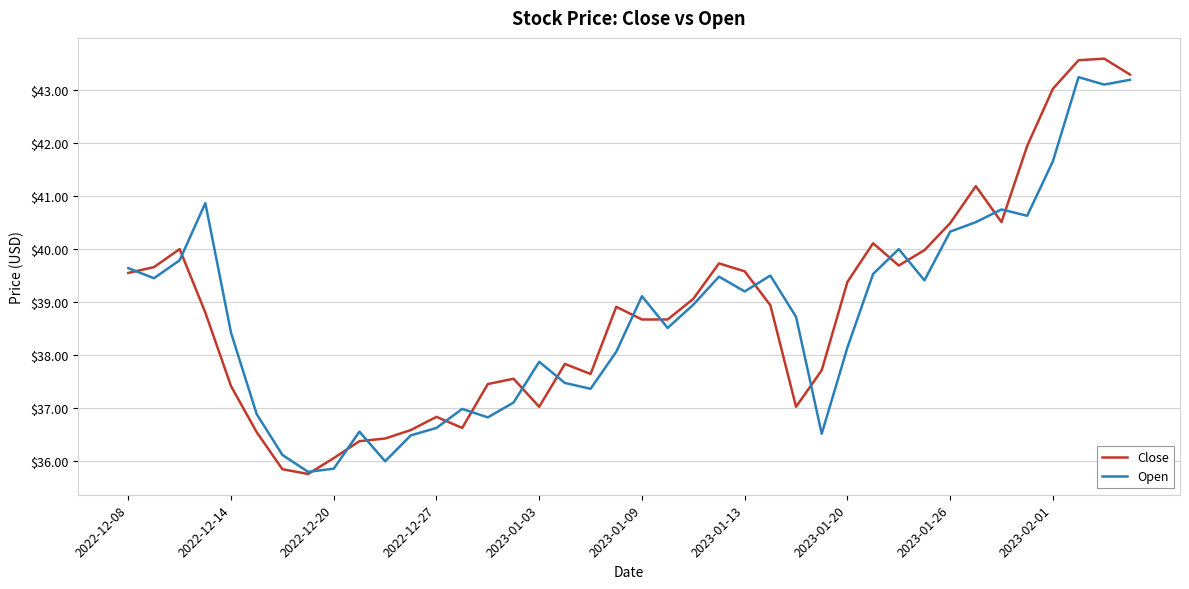

How many distinct data groups are displayed?

2